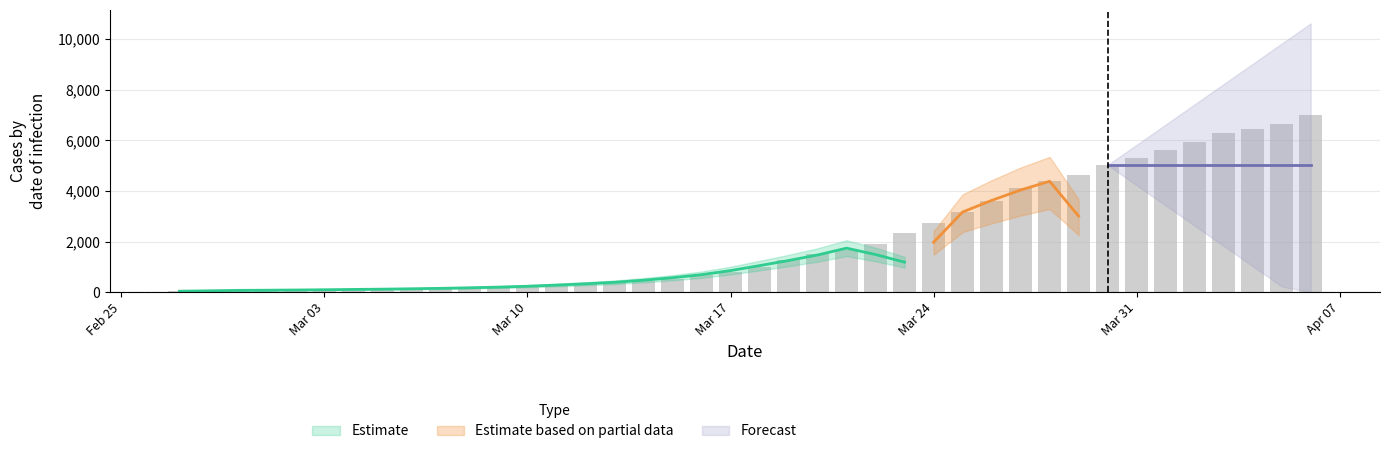

Rank the categories by value from lowest to highest.

2020-02-27, 2020-02-28, 2020-02-29, 2020-03-01, 2020-03-02, 2020-03-03, 2020-03-04, 2020-03-05, 2020-03-06, 2020-03-07, 2020-03-08, 2020-03-09, 2020-03-10, 2020-03-11, 2020-03-12, 2020-03-13, 2020-03-14, 2020-03-15, 2020-03-16, 2020-03-17, 2020-03-18, 2020-03-19, 2020-03-20, 2020-03-21, 2020-03-22, 2020-03-23, 2020-03-24, 2020-03-25, 2020-03-26, 2020-03-27, 2020-03-28, 2020-03-29, 2020-03-30, 2020-03-31, 2020-04-01, 2020-04-02, 2020-04-03, 2020-04-04, 2020-04-05, 2020-04-06